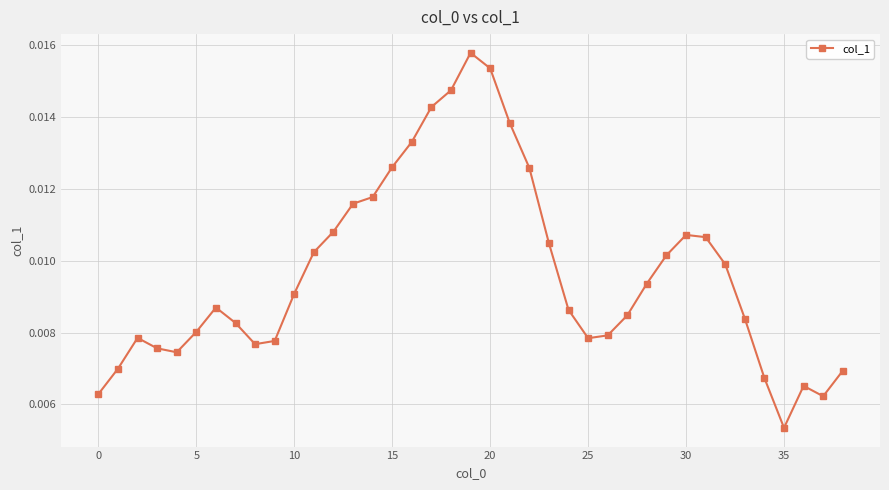

How many lines are shown in the chart?

1